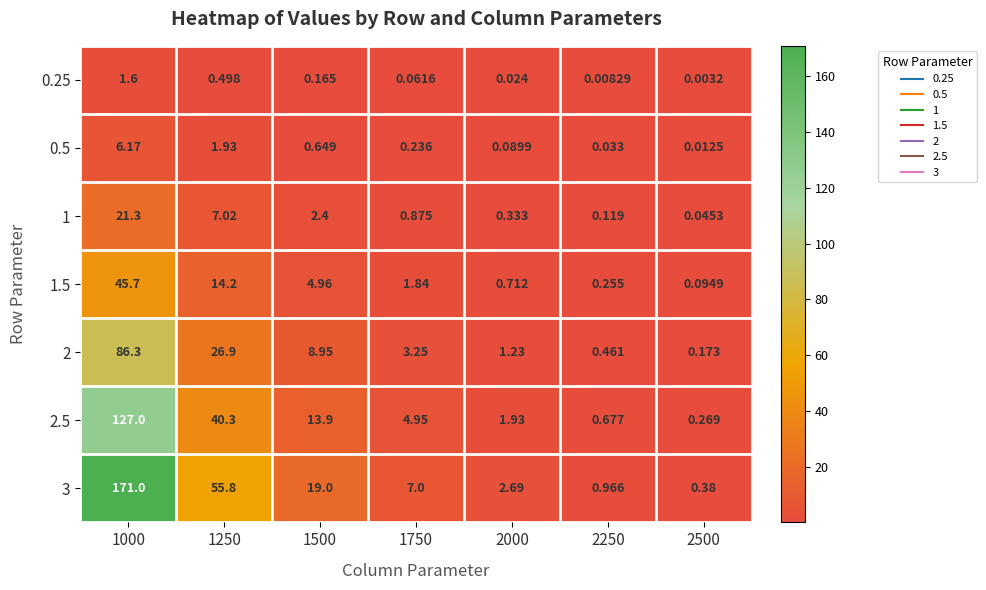

Which label corresponds to the largest value in the chart?

1000